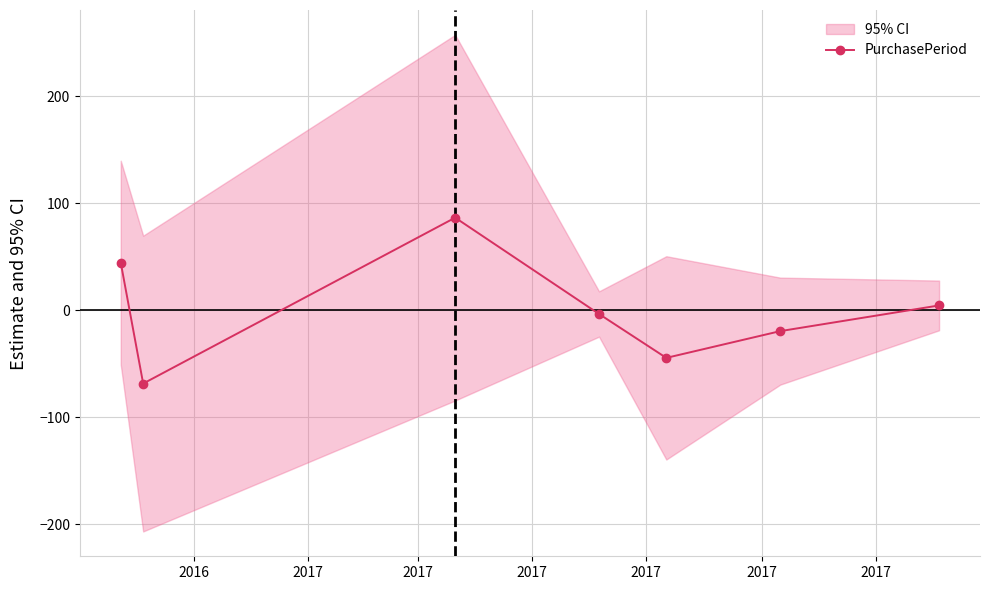

Reading left to right, extract all data points from this chart.

44.6	-68.4	86.6	-3.4	-44.4	-19.4	4.6